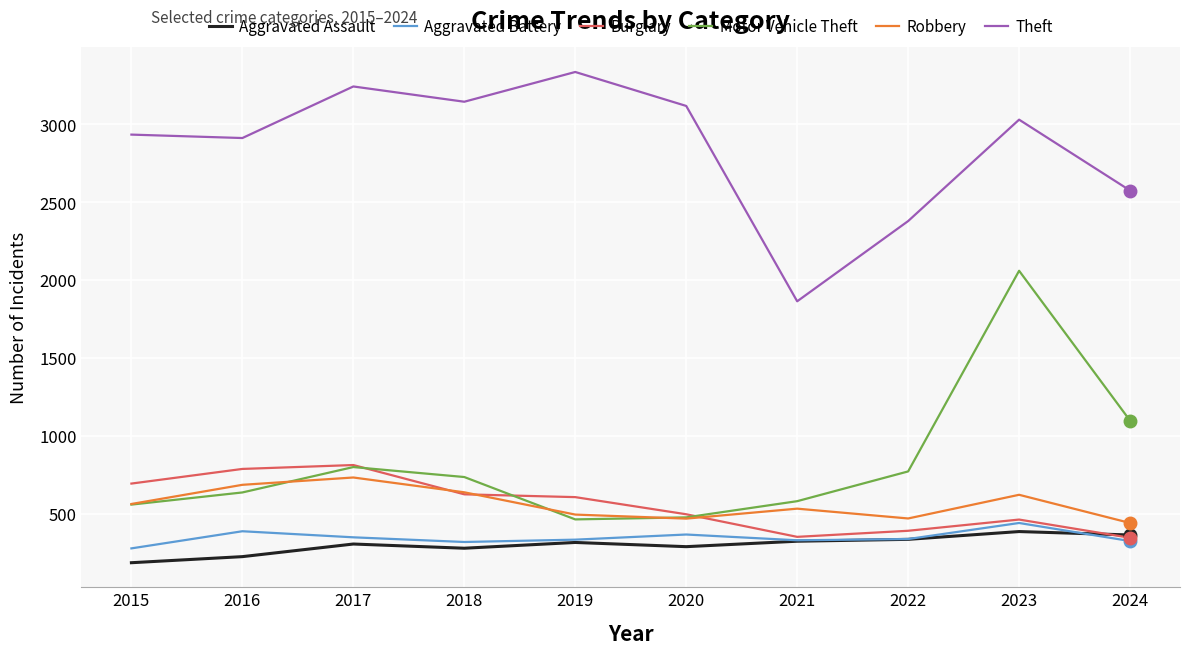

How many values in the Aggravated Battery series are below 337?

5